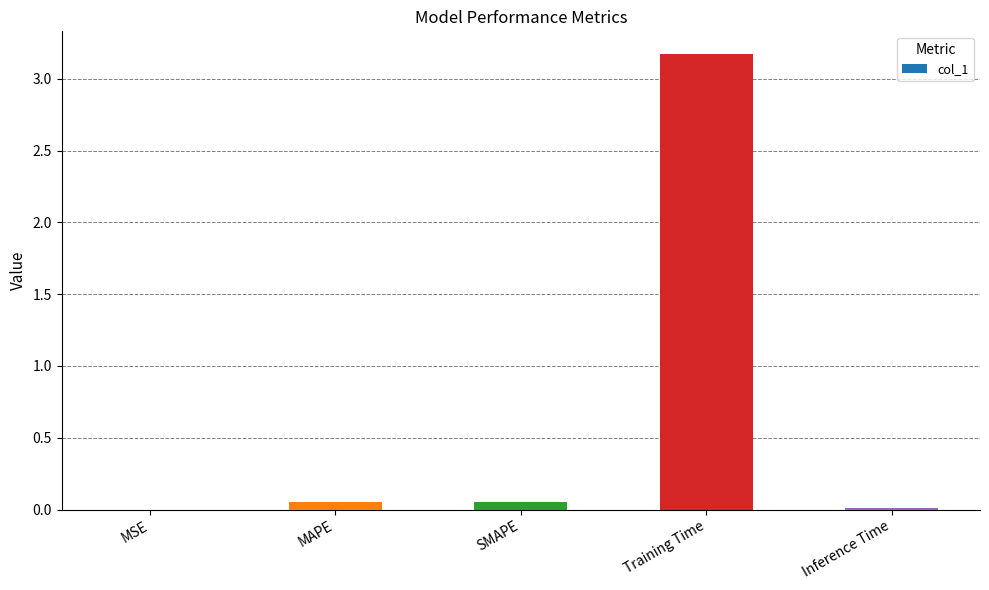

True or false: the data shows 0.0 at Inference Time.

True